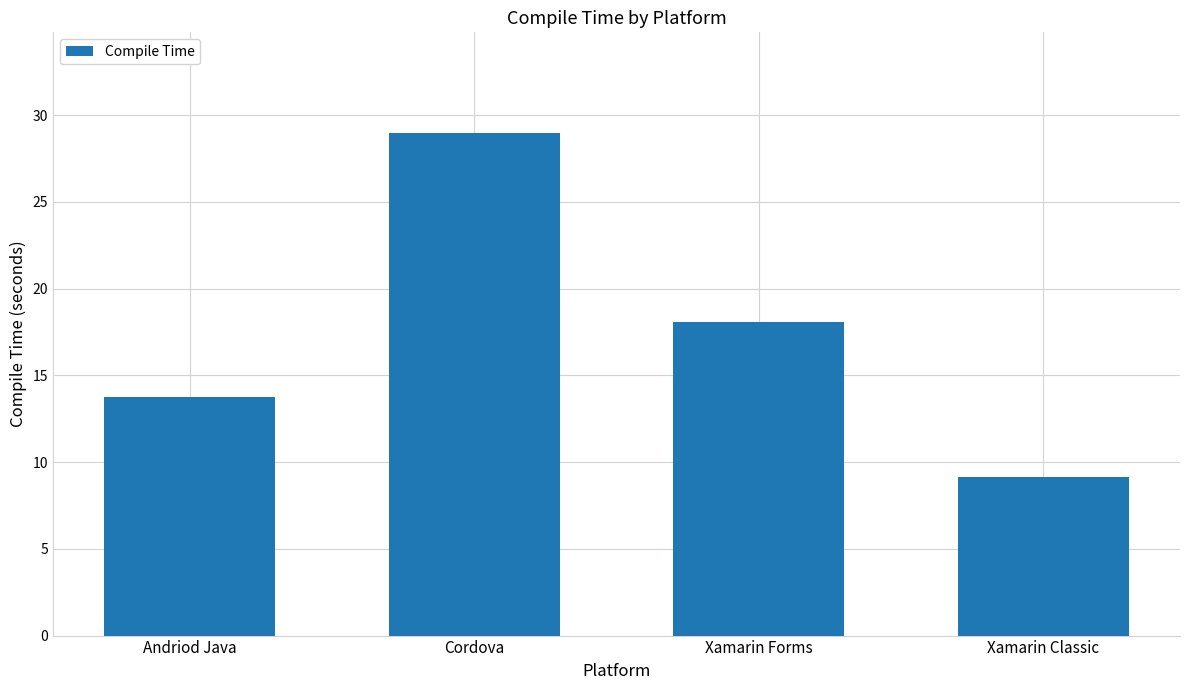

Rank the categories by value from highest to lowest.

Cordova, Xamarin Forms, Andriod Java, Xamarin Classic